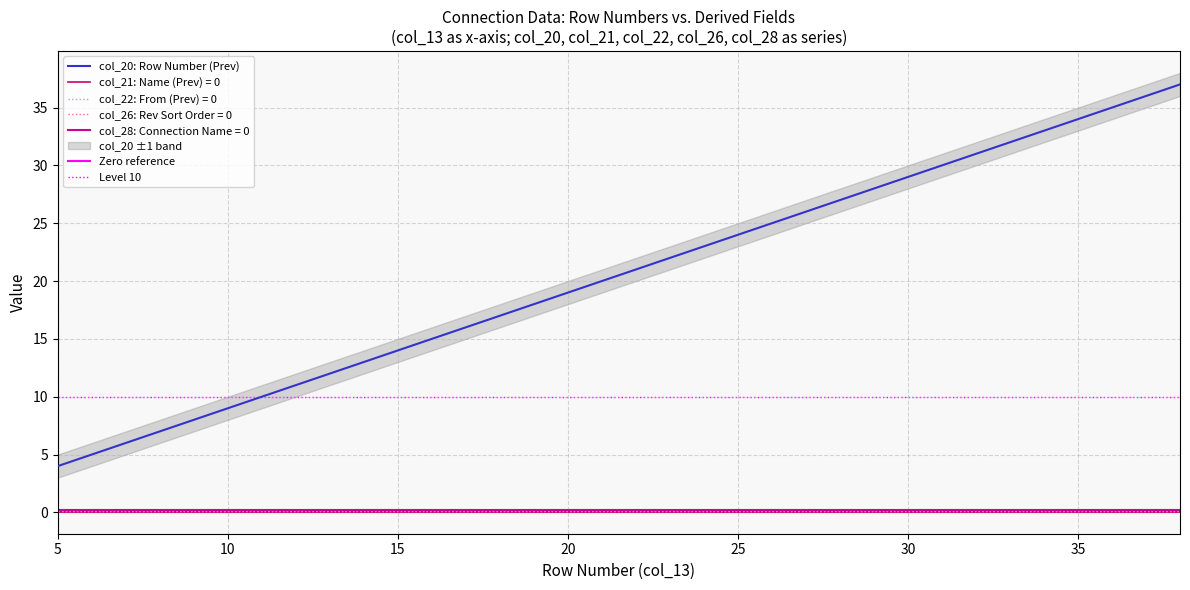

True or false: Row Number (col_13) and col_28 (Conn Name) intersect in this chart.

False